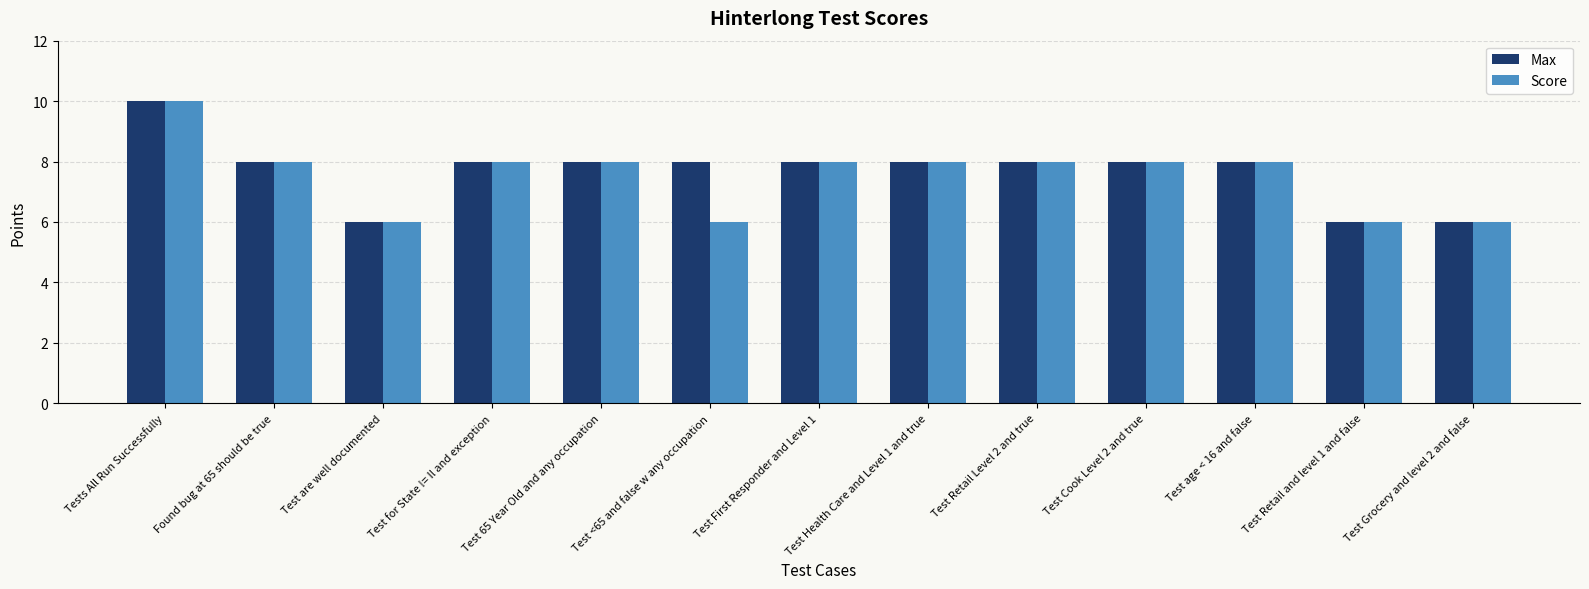

What is the sum of the Max values at Tests All Run Successfully and Test Cook Level 2 and true?

18